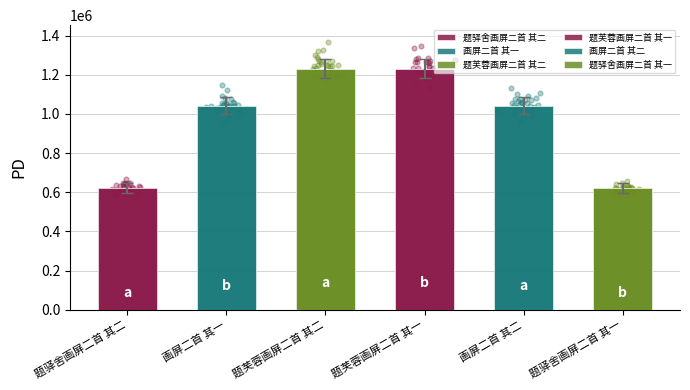

Approximately how many times larger is the value at 题驿舍画屏二首 其二 compared to 题芙蓉画屏二首 其一?

0.5